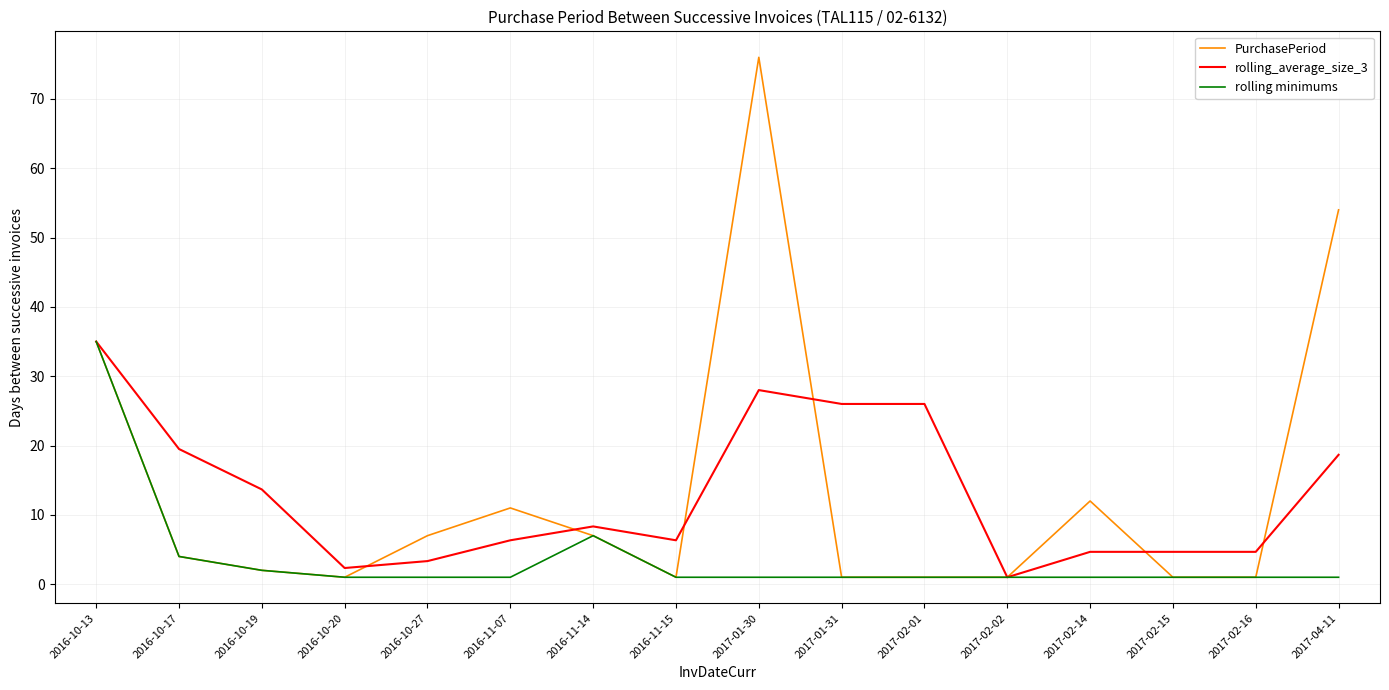

Which series changed the most between 2016-10-27 and 2017-02-14?

PurchasePeriod